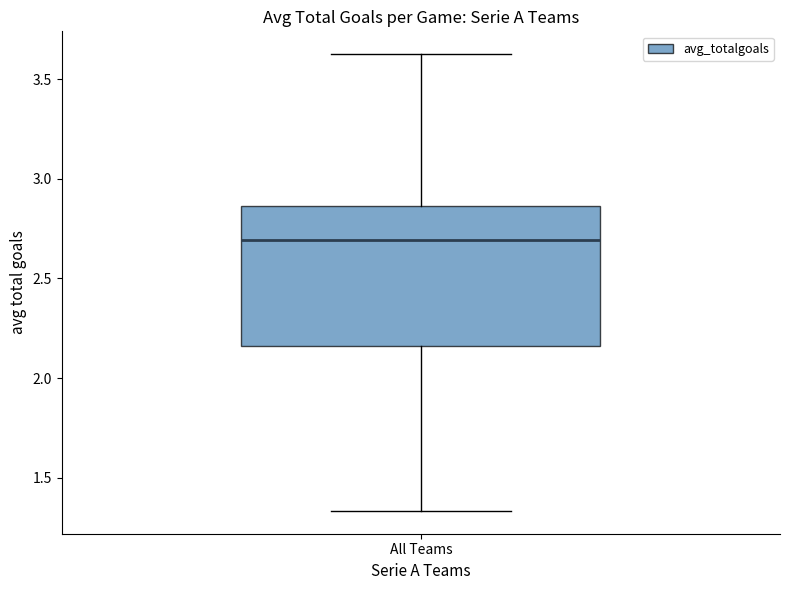

Transcribe this box plot: give where the median line is, the range the box spans, and where the two whiskers end, as read against the y-axis. The values are not printed on the chart, so give them approximately, as read against the axis.

median 2.70, box 2.15 to 2.85, whiskers 1.35 to 3.65